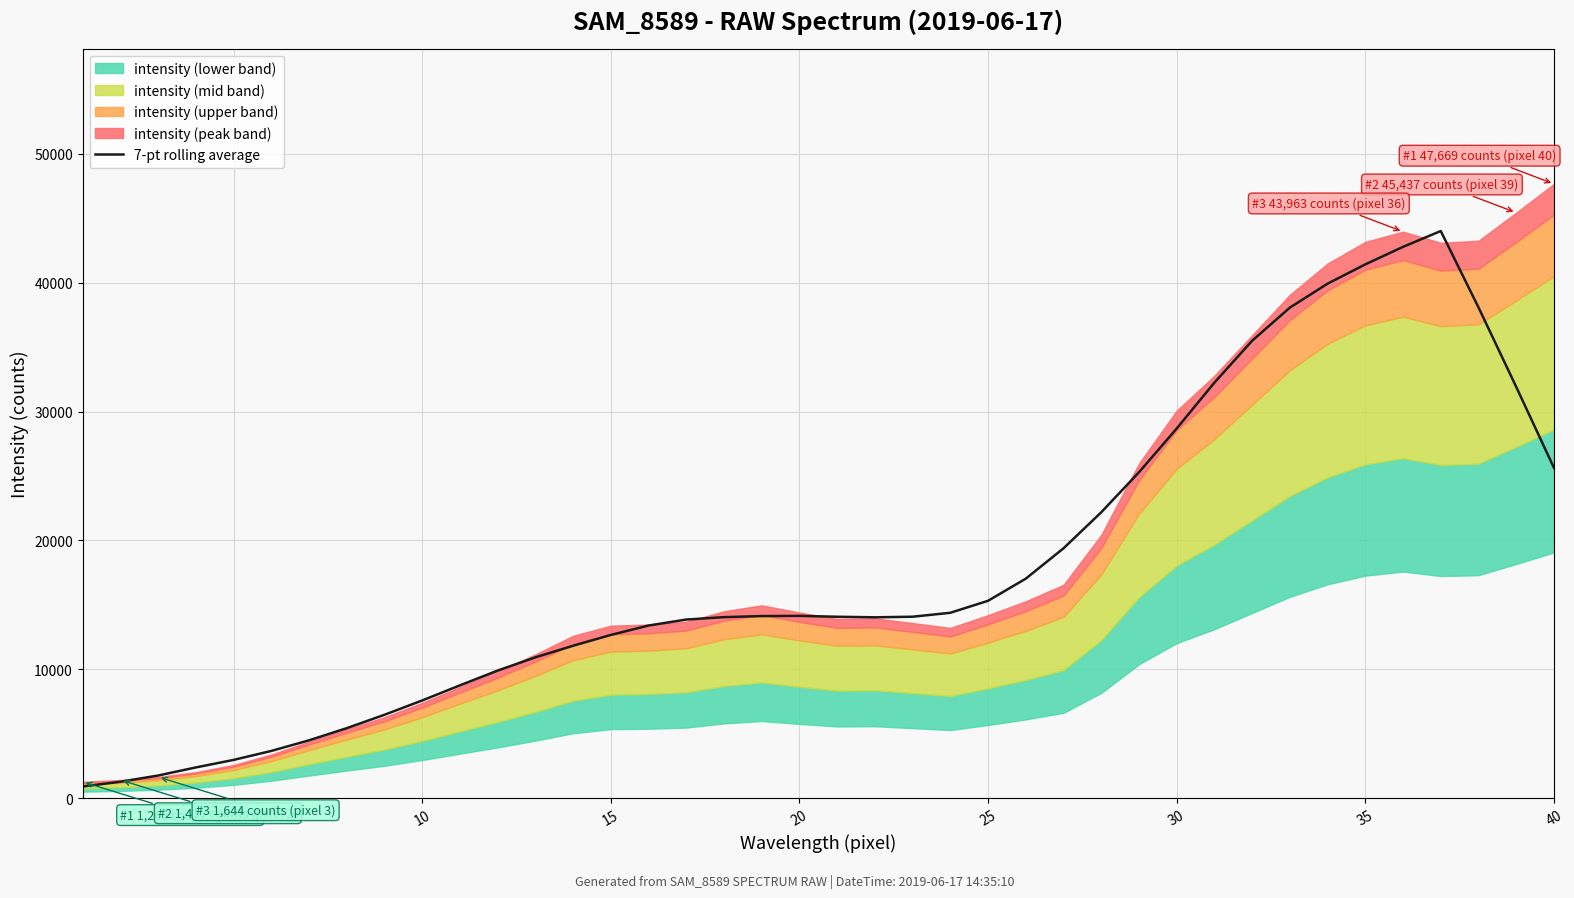

What is the maximum value for 7-pt rolling average?

44012.6